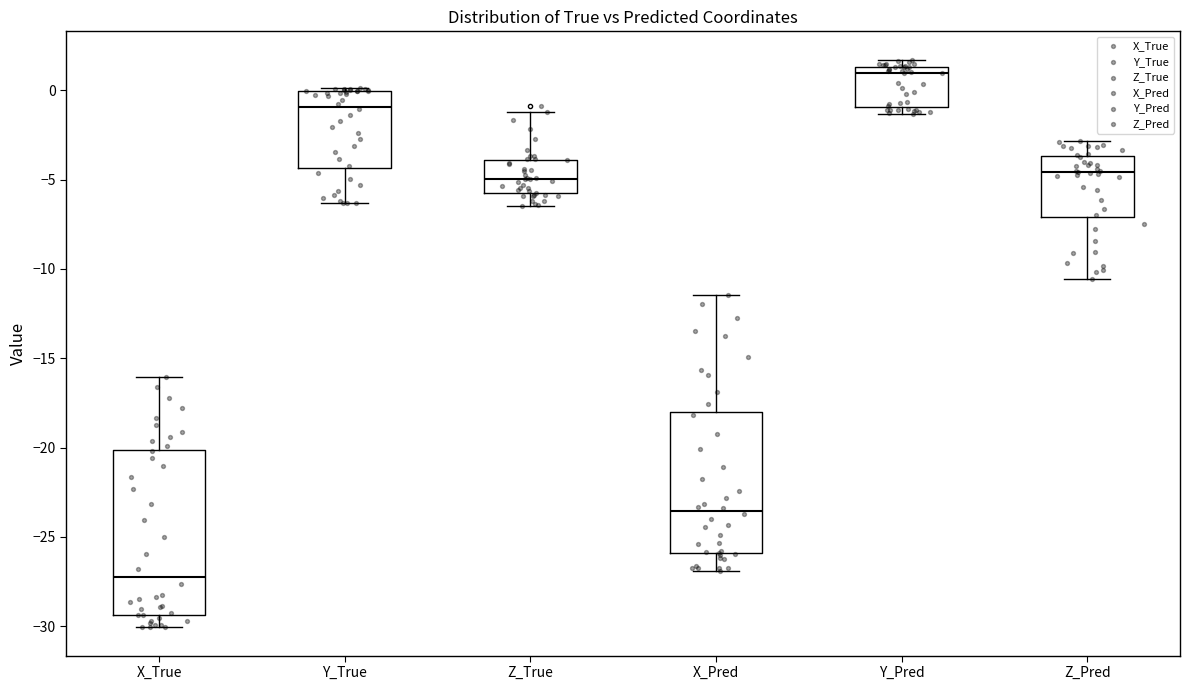

Where is the lower edge of the box for Y_Pred on the y-axis? The values are not printed on the chart, so give them approximately, as read against the axis.

-1.0